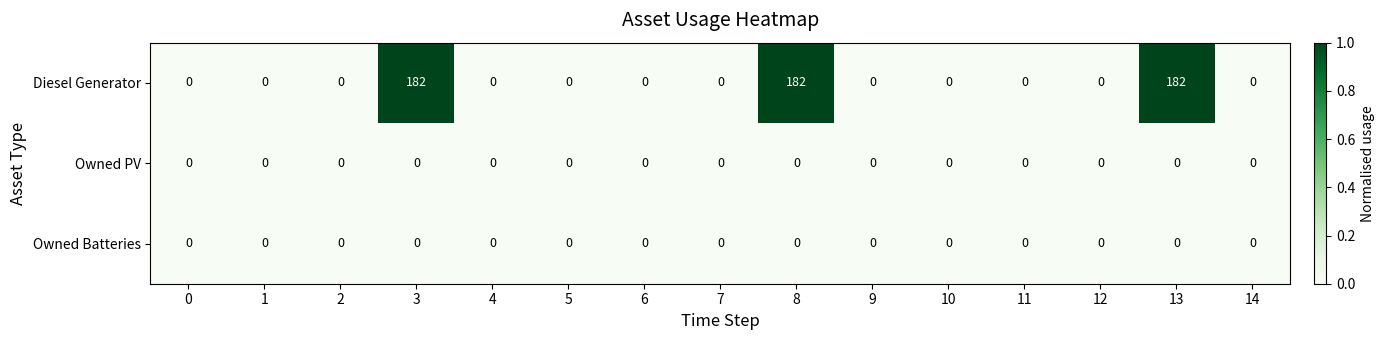

Is it true that Diesel Generator equals 121 at 13?

False